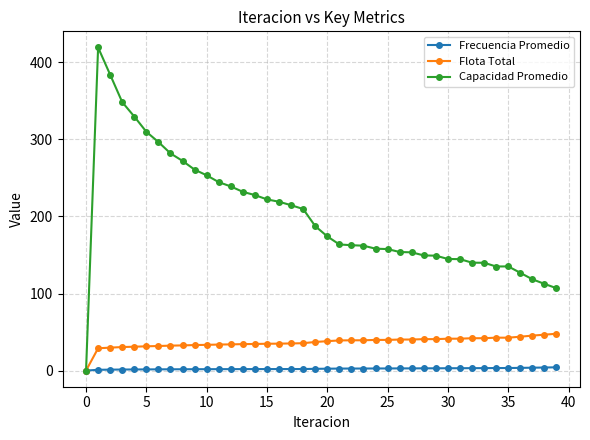

Which series has the largest total across all categories?

Capacidad Promedio